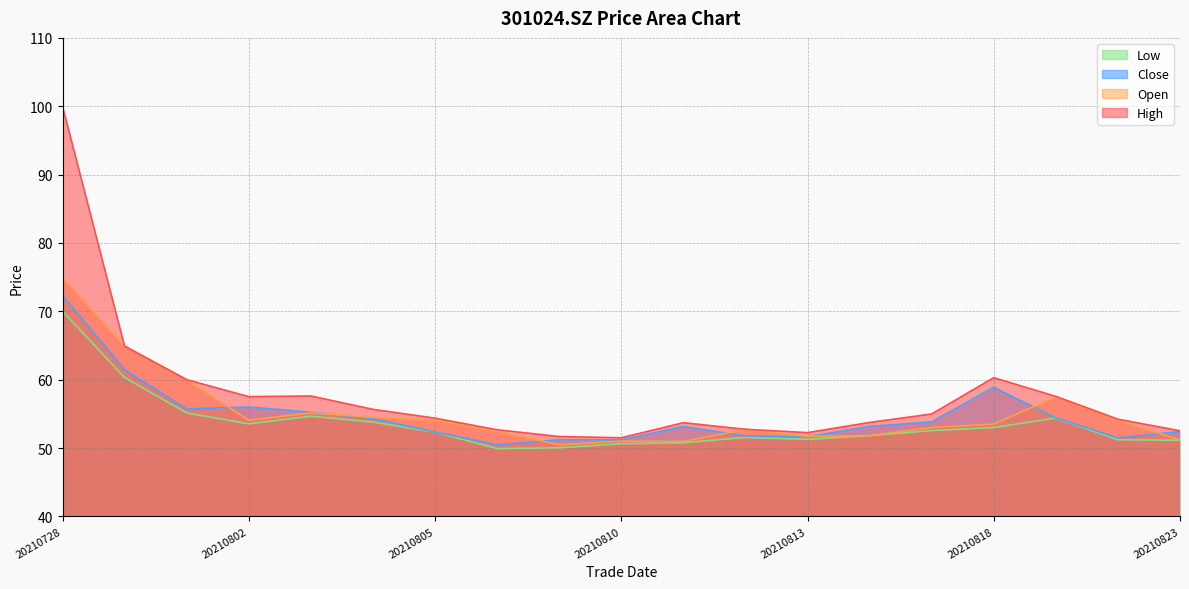

Between 20210810 and 20210820, which series saw the biggest shift?

open